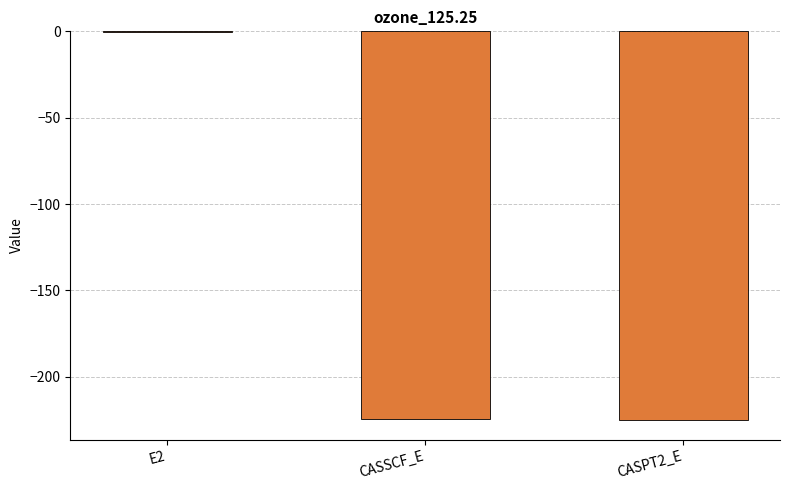

The chart shows a value of -301.1 at CASSCF_E. True or false?

False